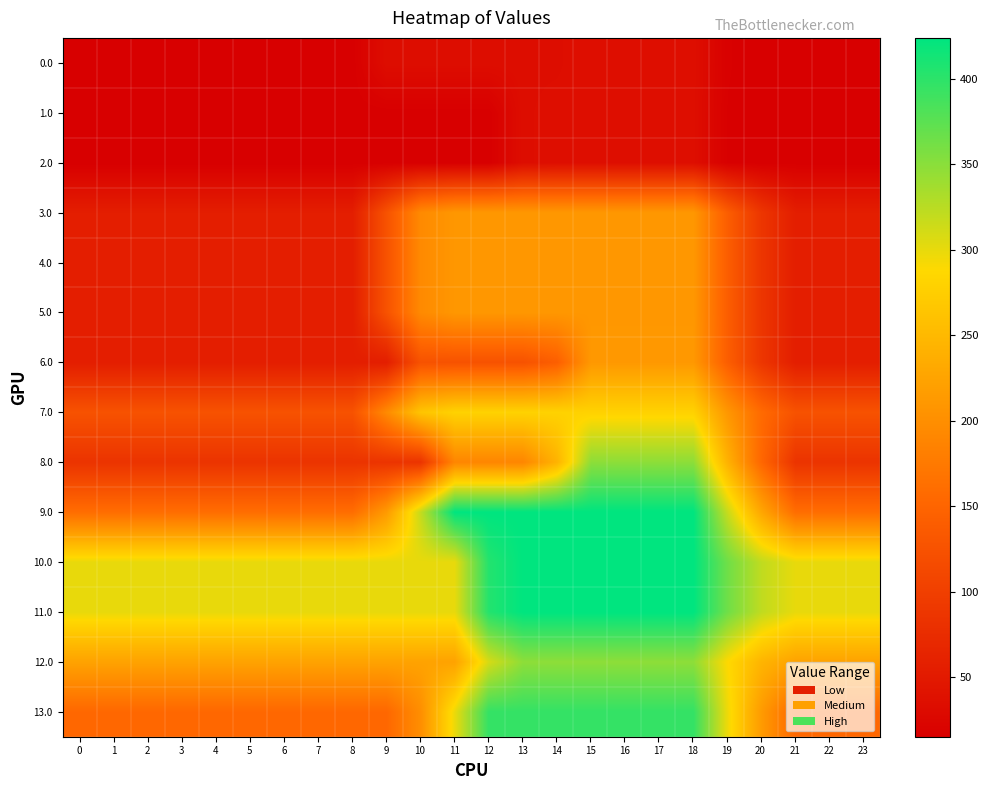

Reading left to right, list all the values displayed in this chart.

0.0: 0=15.2	1=15.2	2=15.2	3=15.2	4=15.2	5=15.2	6=15.2	7=15.2	8=15.2	9=34.0	10=34.0	11=34.0	12=34.0	13=34.0	14=34.0	15=35.9	16=35.9	17=35.9	18=35.9	19=17.1	20=15.2	21=15.2	22=15.2	23=15.2
1.0: 0=15.2	1=15.2	2=15.2	3=15.2	4=15.2	5=15.2	6=15.2	7=15.2	8=15.2	9=15.2	10=15.2	11=15.2	12=15.2	13=34.0	14=35.1	15=35.1	16=35.1	17=35.1	18=35.1	19=16.7	20=15.2	21=15.2	22=15.2	23=15.2
2.0: 0=15.2	1=15.2	2=15.2	3=15.2	4=15.2	5=15.2	6=15.2	7=15.2	8=15.2	9=15.2	10=15.2	11=15.2	12=15.2	13=34.0	14=35.1	15=35.1	16=35.1	17=35.1	18=35.1	19=16.7	20=15.2	21=15.2	22=15.2	23=15.2
3.0: 0=56.0	1=56.0	2=56.0	3=56.0	4=56.0	5=56.0	6=56.0	7=56.0	8=56.0	9=125.3	10=194.6	11=210.5	12=210.5	13=210.5	14=210.5	15=210.5	16=210.5	17=210.5	18=210.5	19=140.6	20=87.6	21=56.0	22=56.0	23=56.0
4.0: 0=56.0	1=56.0	2=56.0	3=56.0	4=56.0	5=56.0	6=56.0	7=56.0	8=56.0	9=125.3	10=194.6	11=210.5	12=210.5	13=210.5	14=210.5	15=210.5	16=210.5	17=210.5	18=210.5	19=140.6	20=87.6	21=56.0	22=56.0	23=56.0
5.0: 0=56.0	1=56.0	2=56.0	3=56.0	4=56.0	5=56.0	6=56.0	7=56.0	8=56.0	9=125.3	10=194.6	11=210.5	12=210.5	13=210.5	14=210.5	15=210.5	16=210.5	17=210.5	18=210.5	19=140.6	20=87.6	21=56.0	22=56.0	23=56.0
6.0: 0=56.0	1=56.0	2=56.0	3=56.0	4=56.0	5=56.0	6=56.0	7=56.0	8=56.0	9=56.0	10=125.3	11=125.3	12=125.3	13=125.3	14=142.4	15=211.7	16=211.7	17=211.7	18=211.7	19=141.3	20=88.0	21=56.0	22=56.0	23=56.0
7.0: 0=125.5	1=125.5	2=125.5	3=125.5	4=125.5	5=125.5	6=125.5	7=125.5	8=125.5	9=194.8	10=264.1	11=280.0	12=280.0	13=280.0	14=280.0	15=280.0	16=280.0	17=280.0	18=280.0	19=210.1	20=157.1	21=125.5	22=125.5	23=125.5
8.0: 0=84.8	1=84.8	2=84.8	3=84.8	4=84.8	5=84.8	6=84.8	7=84.8	8=84.8	9=84.8	10=84.8	11=189.7	12=189.7	13=189.7	14=243.5	15=348.4	16=348.4	17=348.4	18=348.4	19=242.1	20=152.7	21=84.8	22=84.8	23=84.8
9.0: 0=160.4	1=160.4	2=160.4	3=160.4	4=160.4	5=160.4	6=160.4	7=160.4	8=160.4	9=214.1	10=319.1	11=424.0	12=424.0	13=424.0	14=424.0	15=424.0	16=424.0	17=424.0	18=424.0	19=317.7	20=228.3	21=160.4	22=160.4	23=160.4
10.0: 0=299.8	1=299.8	2=299.8	3=299.8	4=299.8	5=299.8	6=299.8	7=299.8	8=299.8	9=299.8	10=299.8	11=299.8	12=404.7	13=424.0	14=424.0	15=424.0	16=424.0	17=424.0	18=424.0	19=364.1	20=321.3	21=299.8	22=299.8	23=299.8
11.0: 0=299.8	1=299.8	2=299.8	3=299.8	4=299.8	5=299.8	6=299.8	7=299.8	8=299.8	9=299.8	10=299.8	11=299.8	12=404.7	13=424.0	14=424.0	15=424.0	16=424.0	17=424.0	18=424.0	19=364.1	20=321.3	21=299.8	22=299.8	23=299.8
12.0: 0=223.8	1=223.8	2=223.8	3=223.8	4=223.8	5=223.8	6=223.8	7=223.8	8=223.8	9=223.8	10=223.8	11=223.8	12=309.9	13=348.0	14=348.0	15=348.0	16=348.0	17=348.0	18=348.0	19=288.1	20=245.3	21=223.8	22=223.8	23=223.8
13.0: 0=153.6	1=153.6	2=153.6	3=153.6	4=153.6	5=153.6	6=153.6	7=153.6	8=153.6	9=153.6	10=200.0	11=298.0	12=396.0	13=396.0	14=396.0	15=396.0	16=396.0	17=396.0	18=396.0	19=296.8	20=214.5	21=153.6	22=153.6	23=153.6